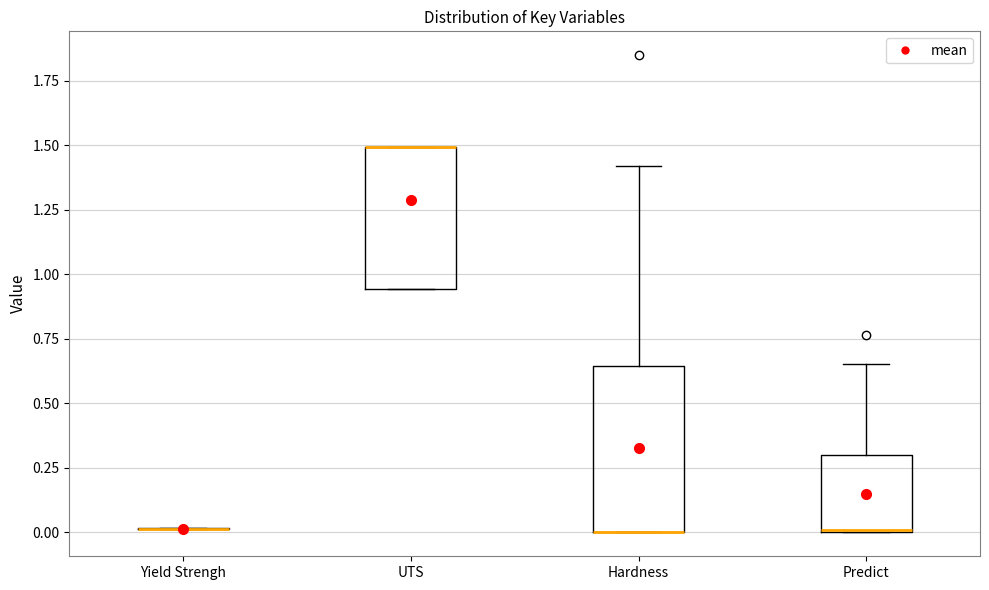

Reading left to right, read every box against the y-axis: the position of its median line, the range the box covers, and the ends of its whiskers. The values are not printed on the chart, so give them approximately, as read against the axis.

Yield Strengh: box collapsed to a line at 0.00, whiskers 0.00 to 0.00
UTS: median 1.50 (drawn on the box's upper edge), box 0.95 to 1.50, whiskers 0.95 to 1.50
Hardness: median 0.00 (drawn on the box's lower edge), box 0.00 to 0.65, whiskers 0.00 to 1.40
Predict: median 0.00, box 0.00 to 0.30, whiskers 0.00 to 0.65